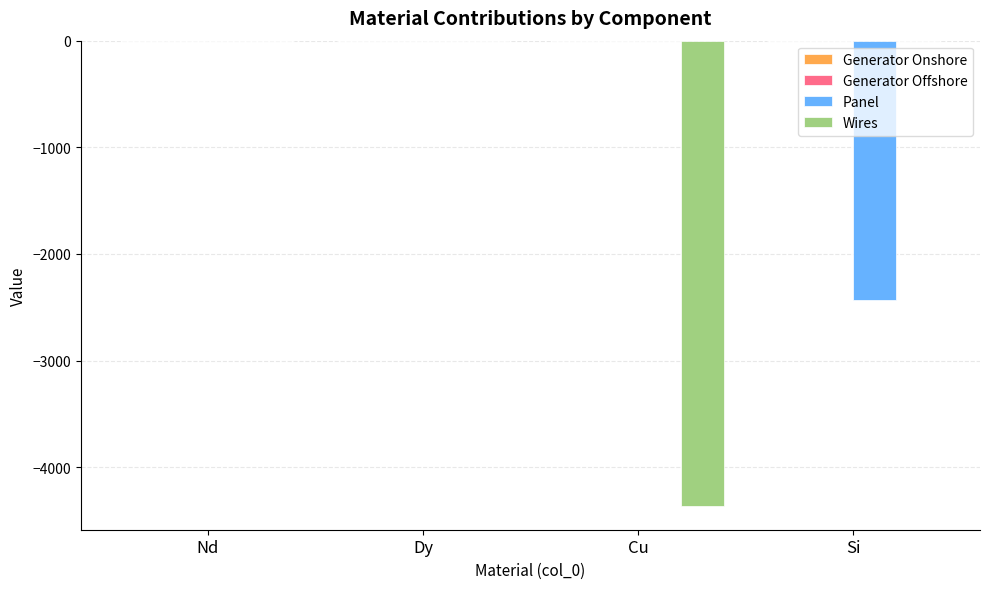

Count the number of data series in this chart.

4